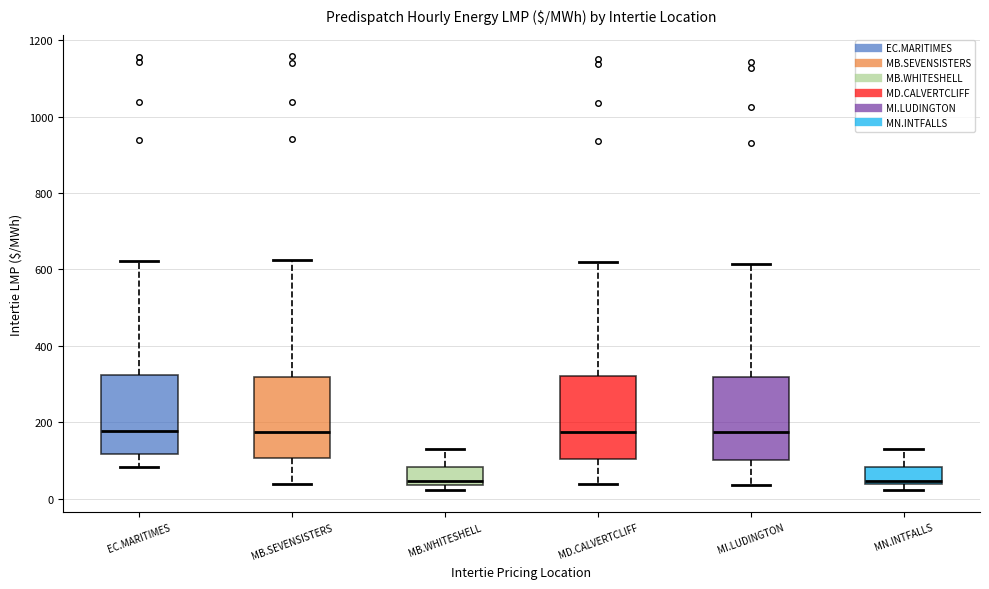

Reading left to right, read every box against the y-axis: the position of its median line, the range the box covers, and the ends of its whiskers. The values are not printed on the chart, so give them approximately, as read against the axis.

EC.MARITIMES: median 180, box 120 to 320, whiskers 80 to 620
MB.SEVENSISTERS: median 180, box 100 to 320, whiskers 40 to 620
MB.WHITESHELL: median 40 (just above the box's lower edge), box 40 to 80, whiskers 20 to 120
MD.CALVERTCLIFF: median 180, box 100 to 320, whiskers 40 to 620
MI.LUDINGTON: median 180, box 100 to 320, whiskers 40 to 620
MN.INTFALLS: median 40 (just above the box's lower edge), box 40 to 80, whiskers 20 to 120